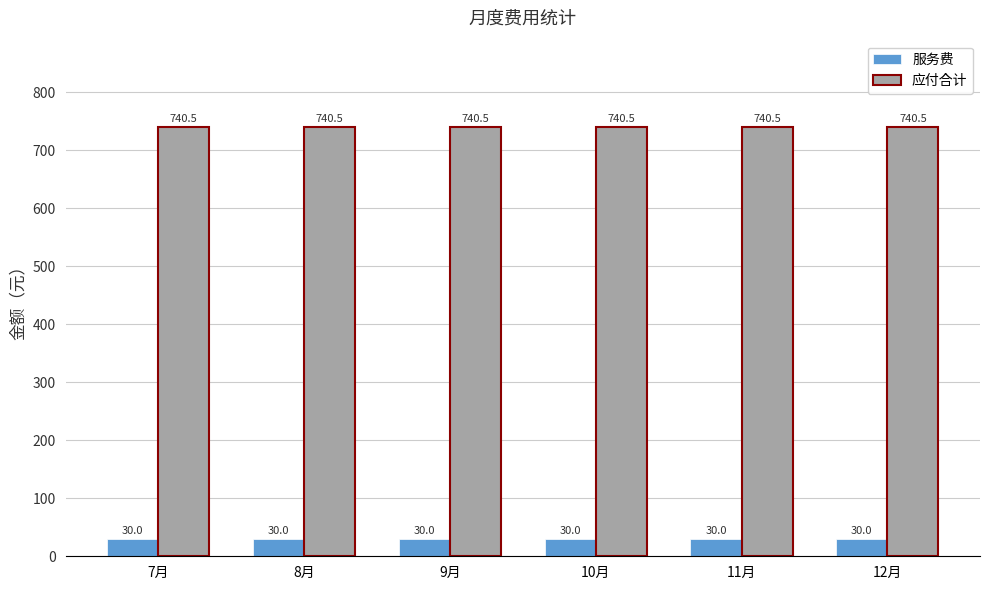

What is the spread (max minus min) of values at 11月?

710.5